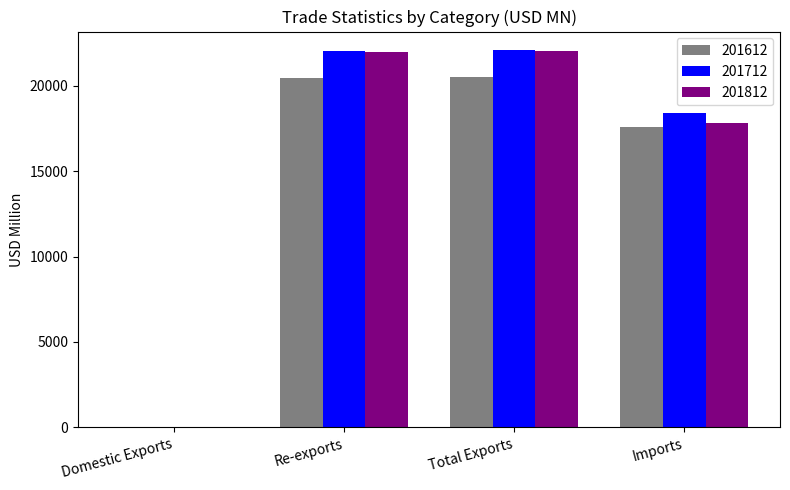

Between Re-exports and Imports, which series saw the biggest shift?

201812